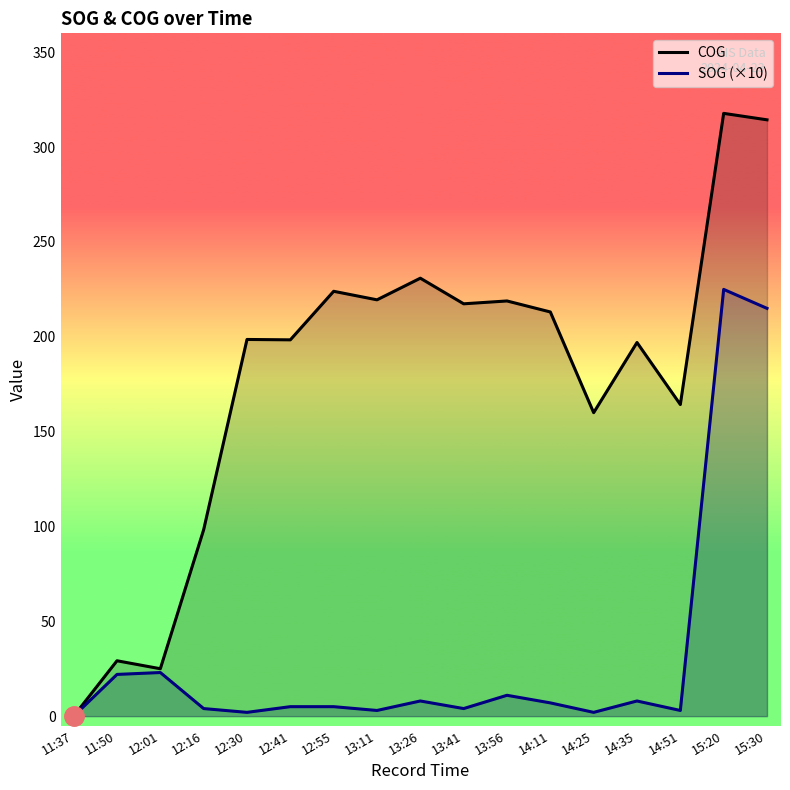

Does the chart display data point markers on the line(s)?

No